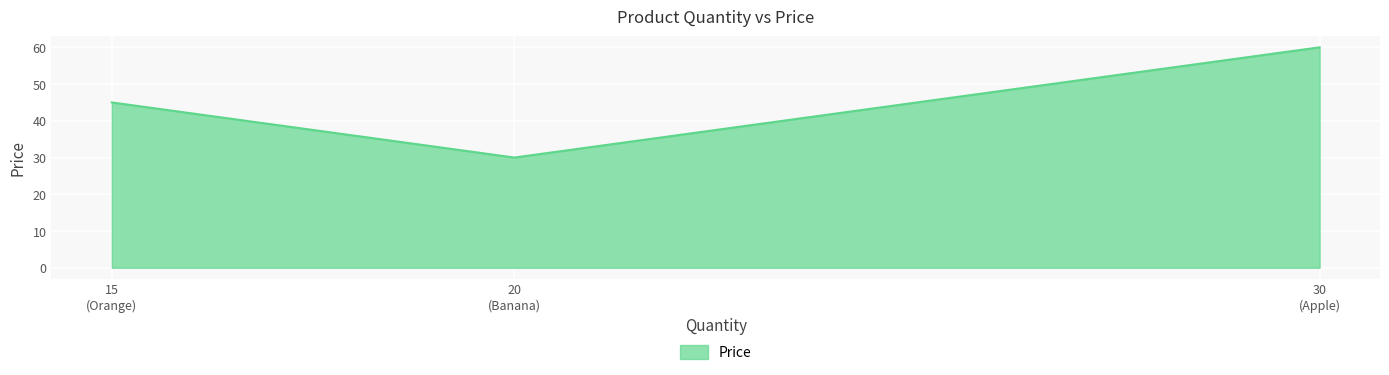

Reading left to right, what are all the values shown in this chart?

45	30	60